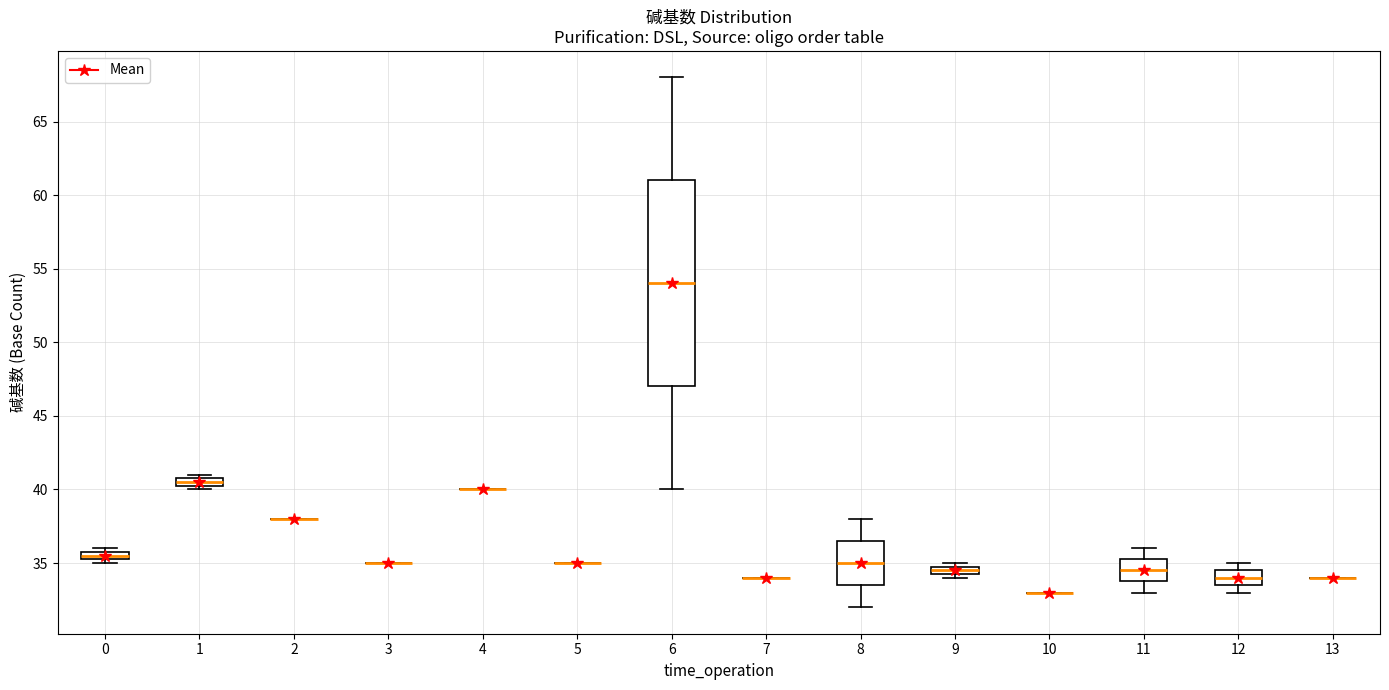

Which box is the tallest, from its lower edge to its upper edge?

6